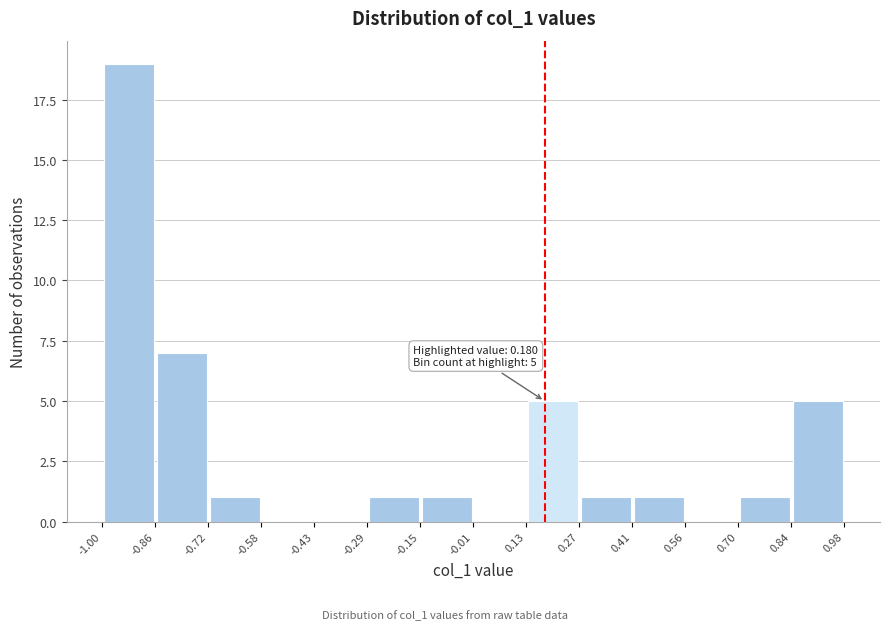

Over which range of the x-axis is the bar tallest?

-1.00 to -0.86